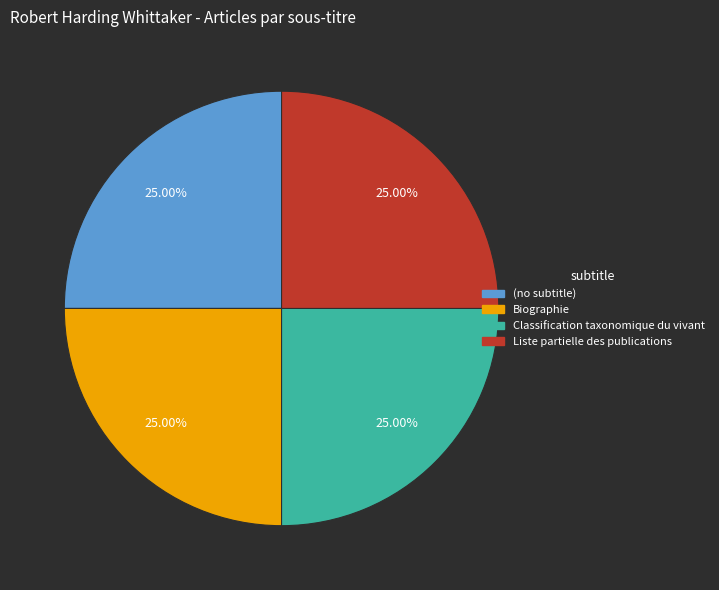

Count the number of slices in the pie.

4